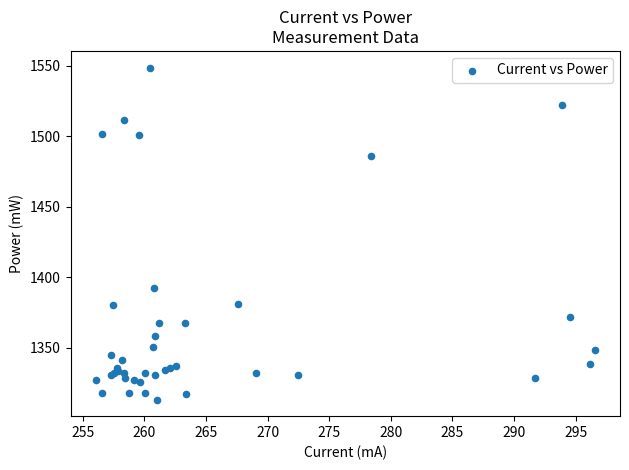

What Y value in the scatter plot is closest to 1430?

1392.2